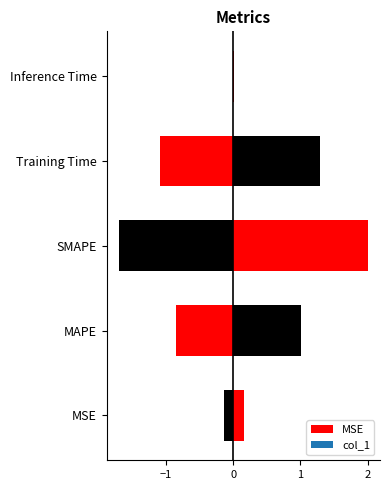

What is the maximum value shown in the chart?

2.0